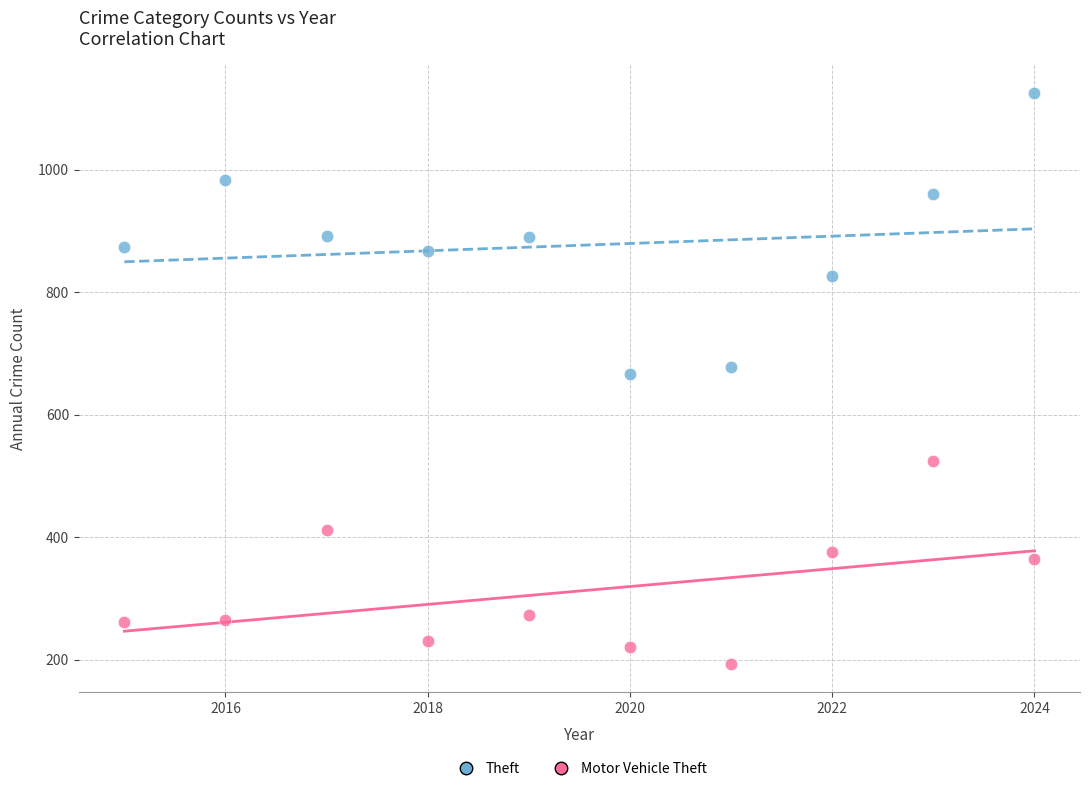

Which series has the largest Y range (max minus min)?

Theft